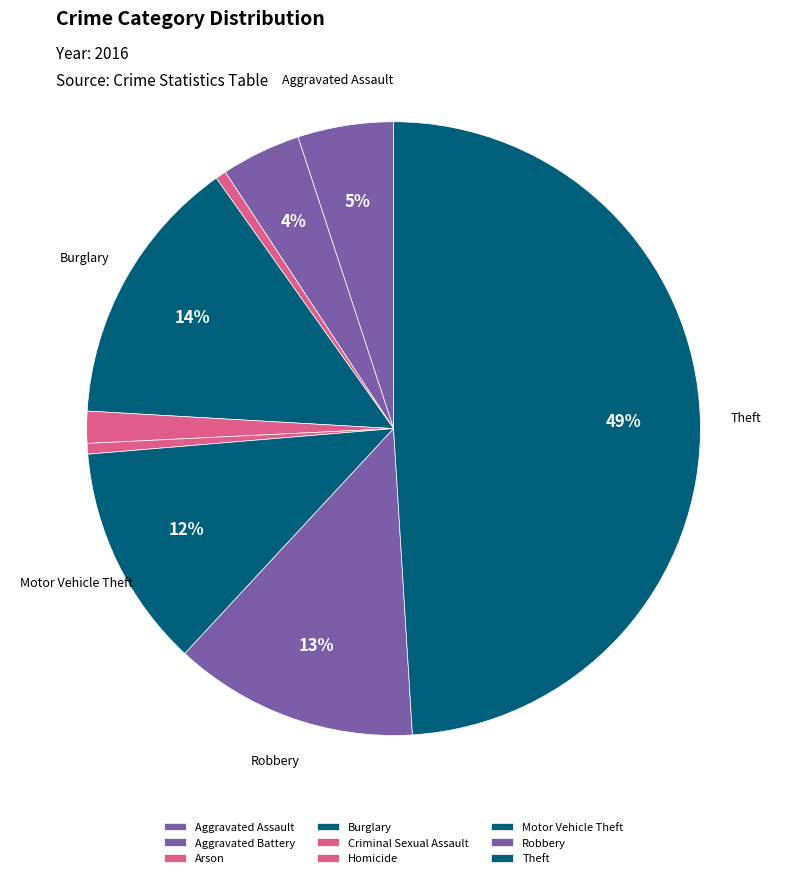

Is Motor Vehicle Theft the majority of the pie?

No